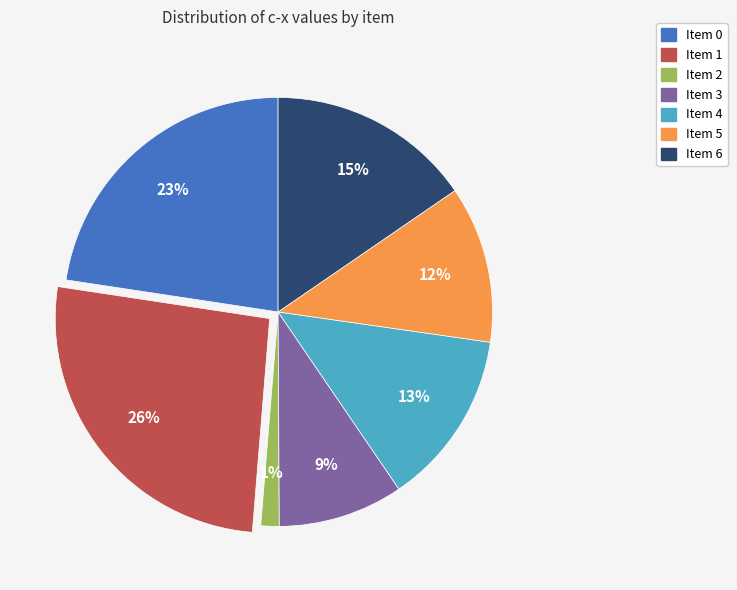

Is there any slice that represents more than half of the pie?

No